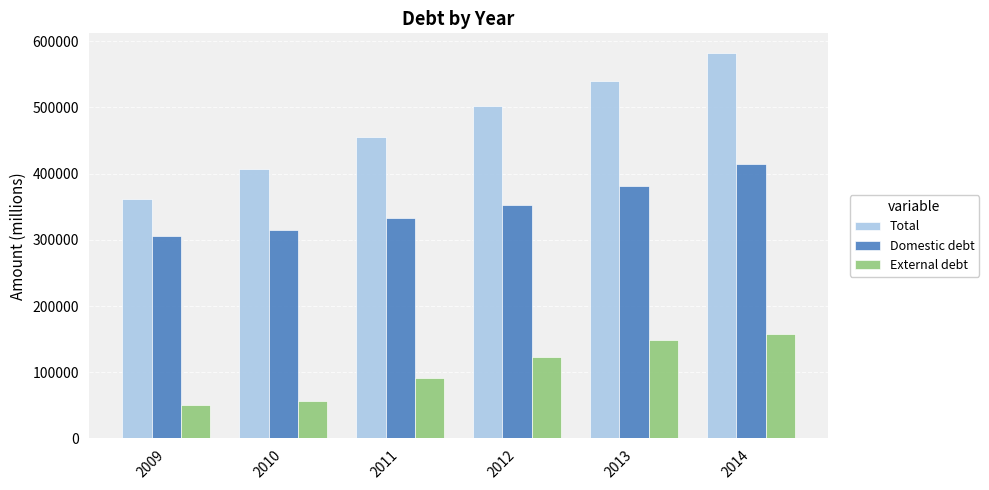

Which series changed the most between 2009 and 2012?

Total